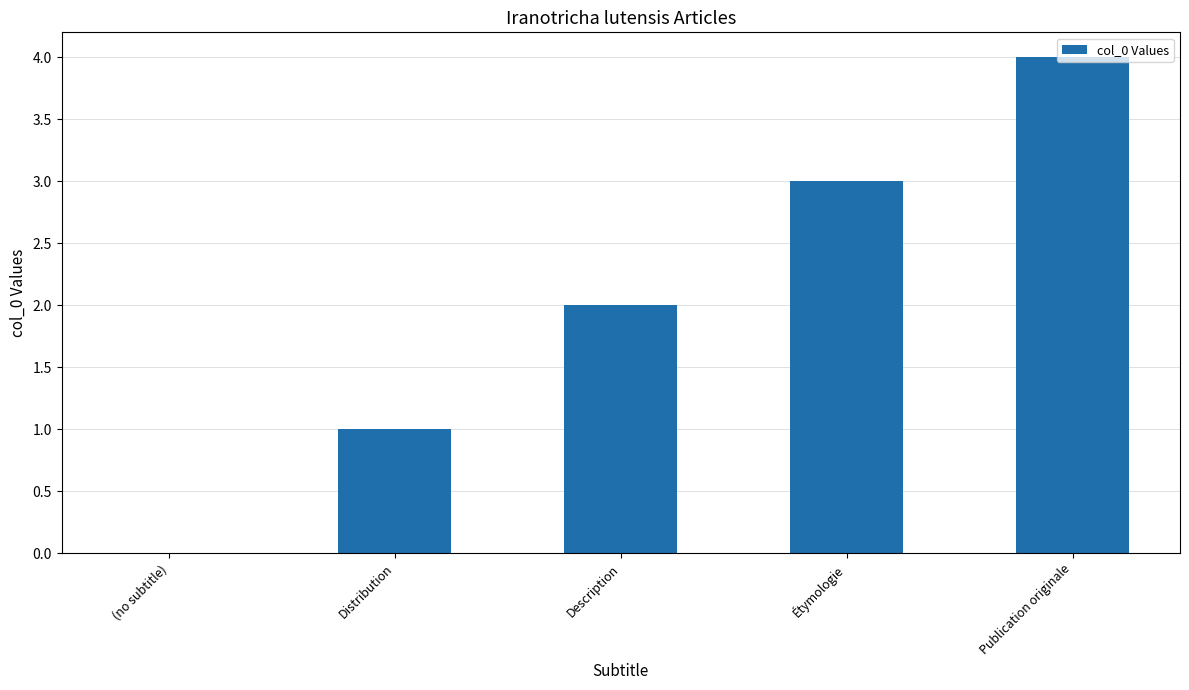

What is the greatest value displayed?

4